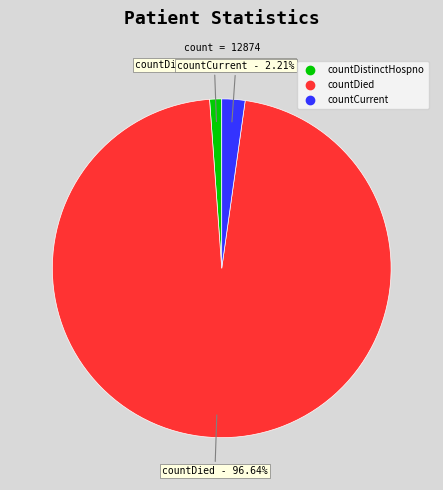

Is there a majority slice in this chart?

Yes